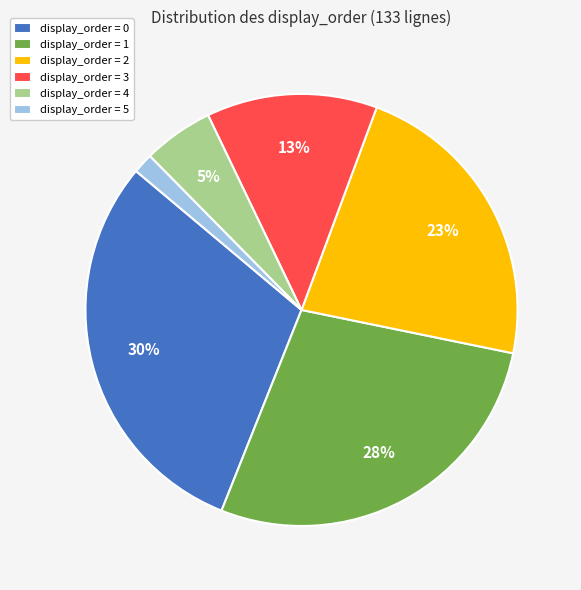

Rank the categories by value from lowest to highest.

display_order = 5, display_order = 4, display_order = 3, display_order = 2, display_order = 1, display_order = 0